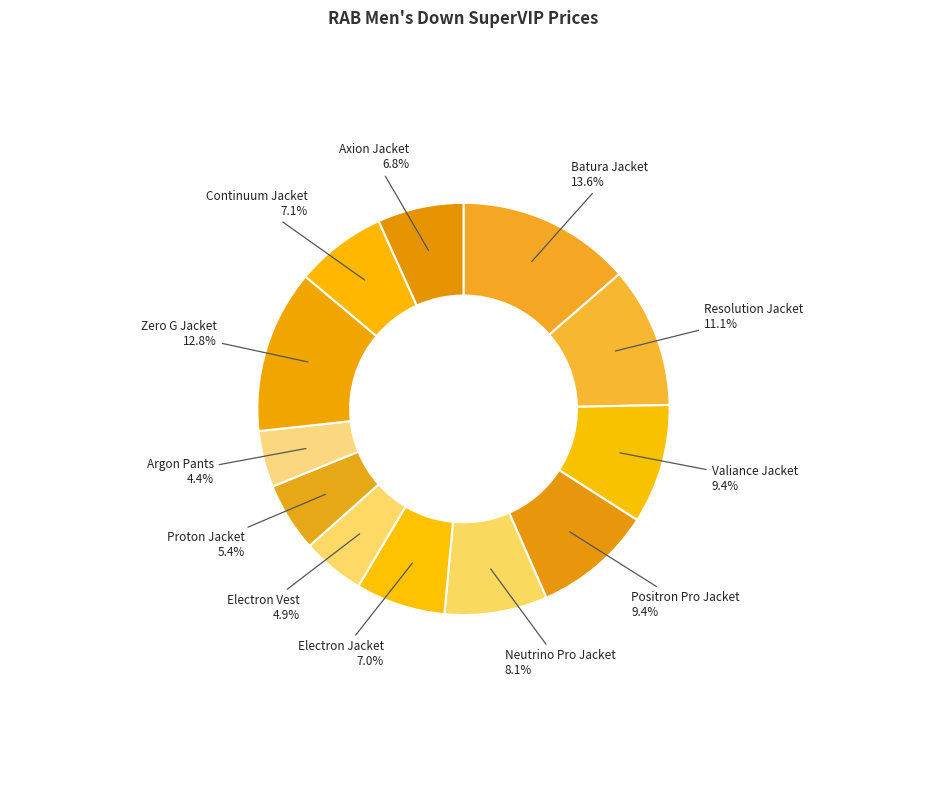

Which has a higher value, Electron Jacket or Electron Vest?

Electron Jacket